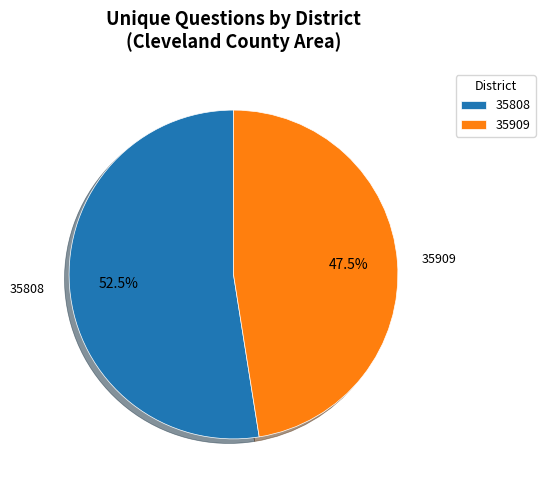

Is there any slice that represents more than half of the pie?

Yes